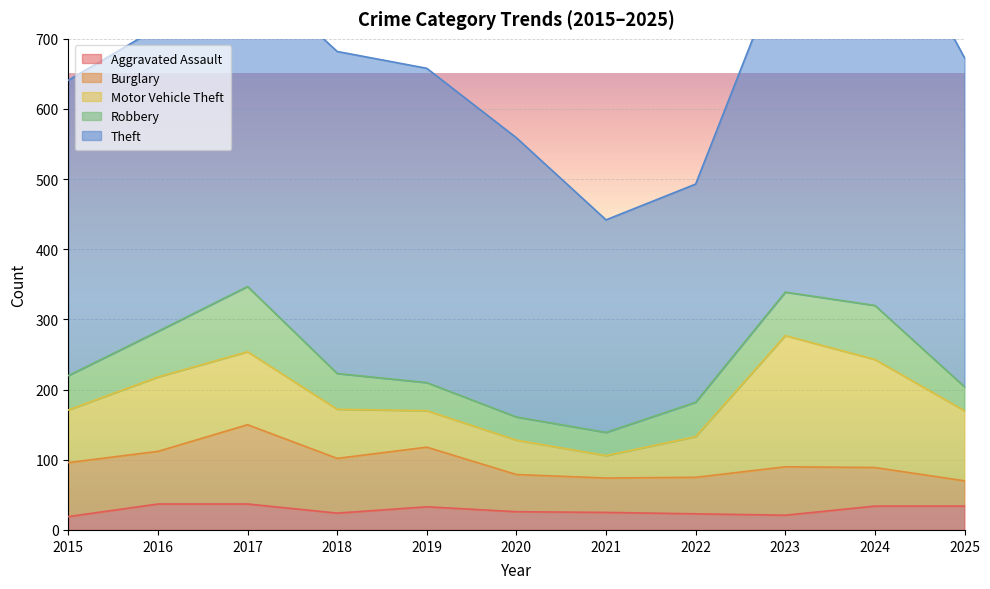

How many lines are shown in the chart?

5